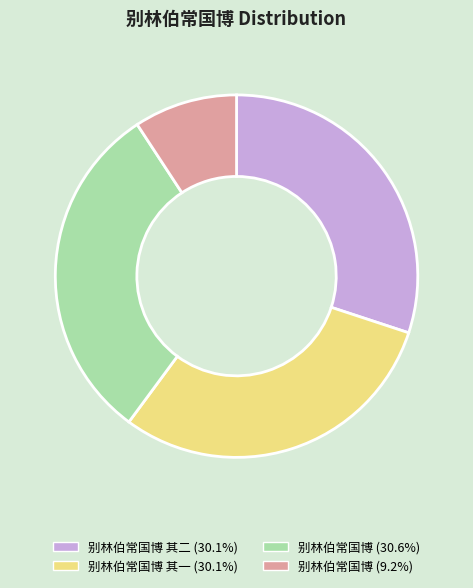

Is there any slice that represents more than half of the pie?

No